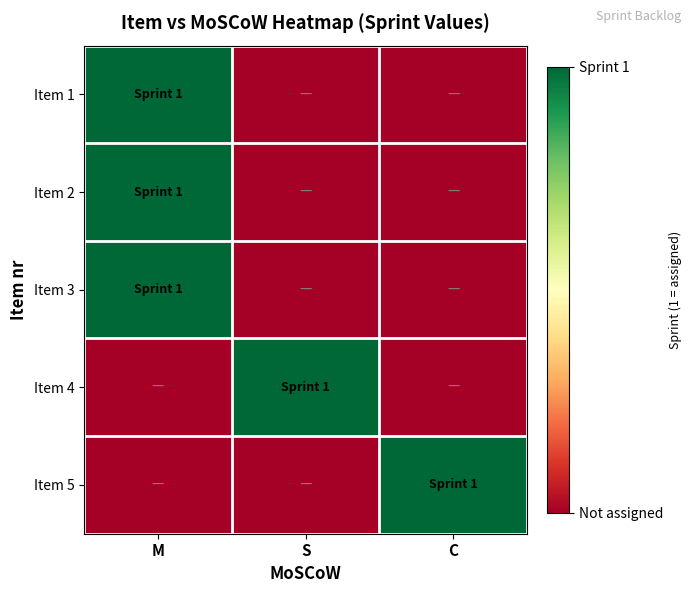

Which has a higher value, M or S?

M